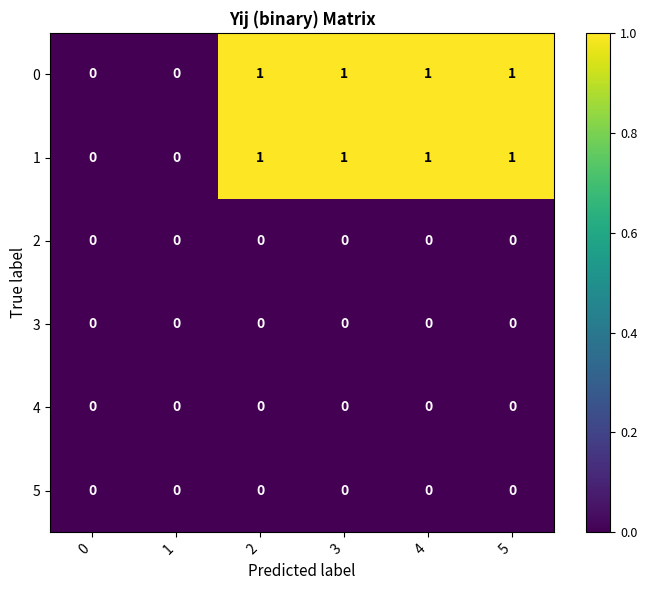

True or false: 3 has a value of 0 at 0.

True